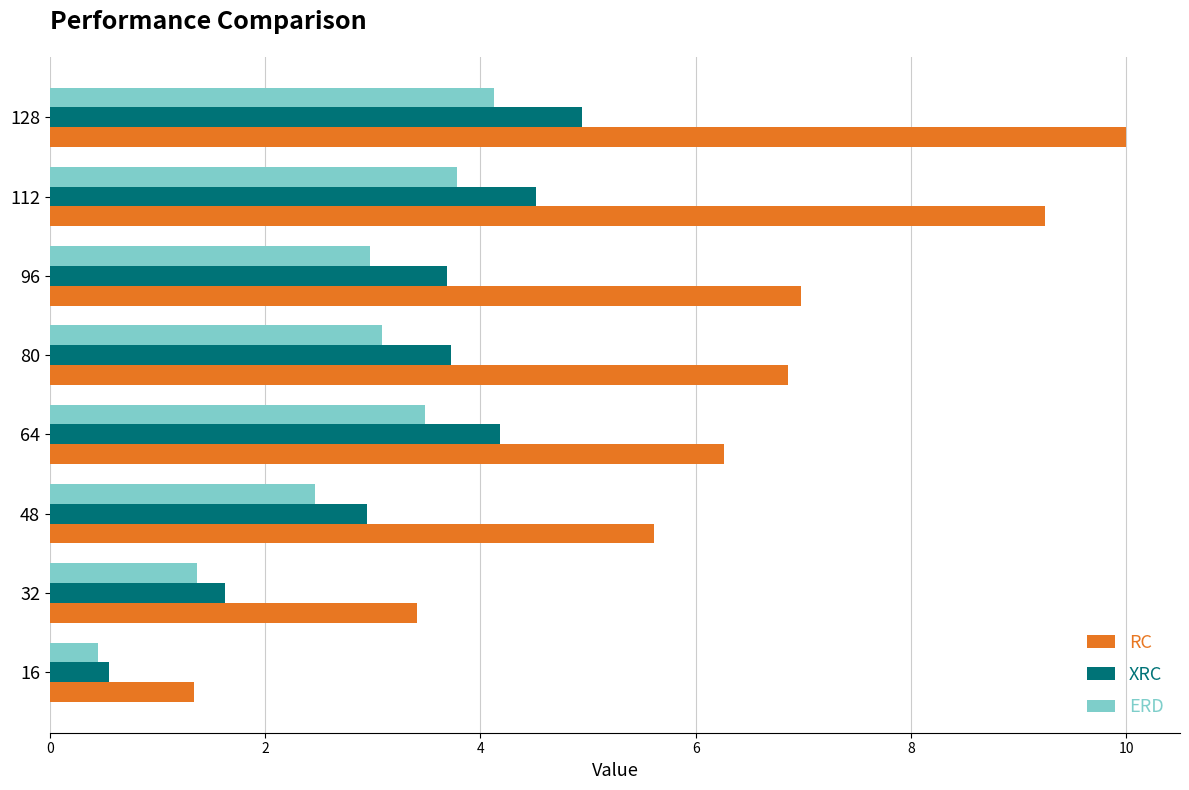

What is the approximate value of ERD at 96?

3.0